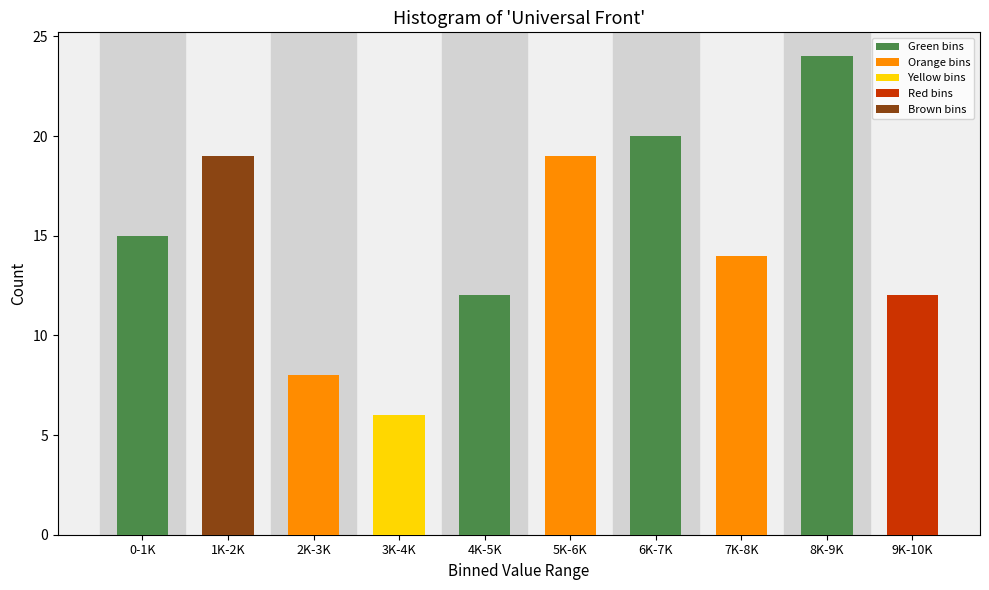

Reading left to right, transcribe all the data shown in this chart.

15	19	8	6	12	19	20	14	24	12